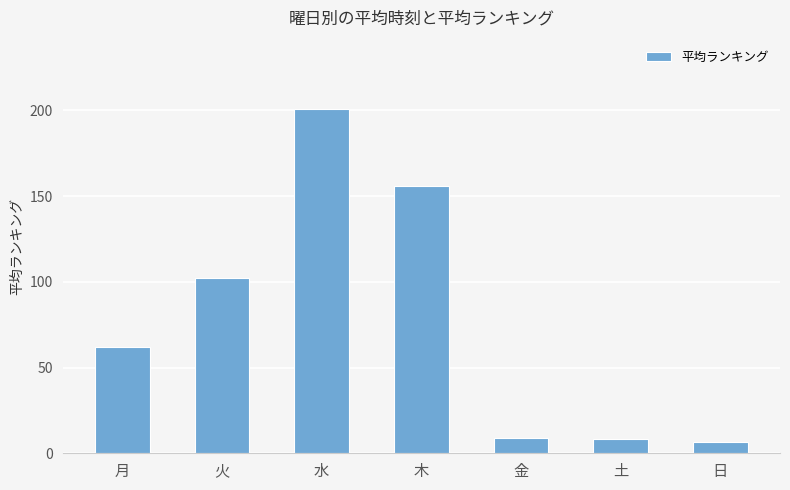

What is the value of the 5th bar from the left?

8.8